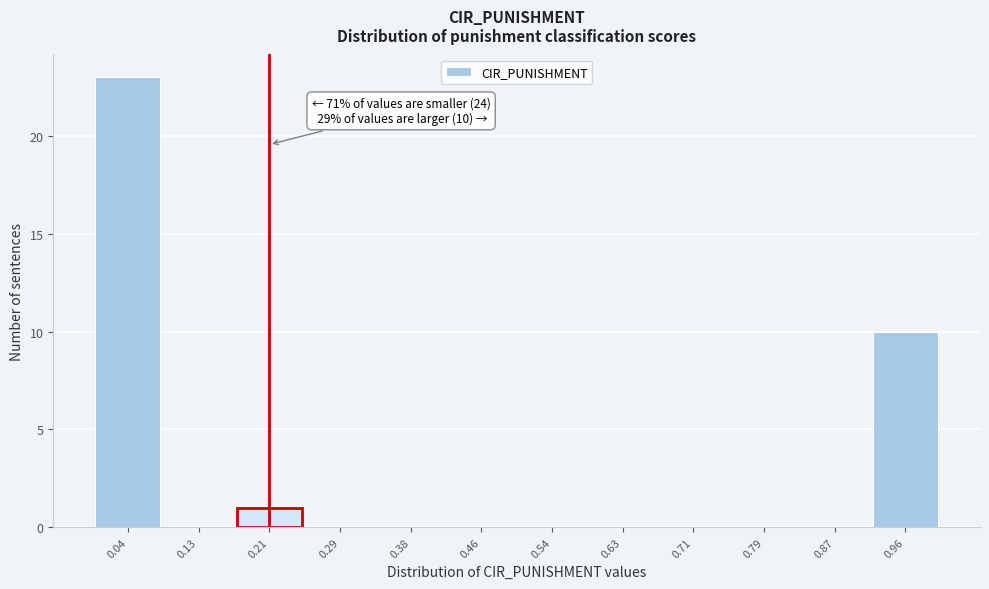

Which range on the x-axis has the tallest bar?

0.00 to 0.08